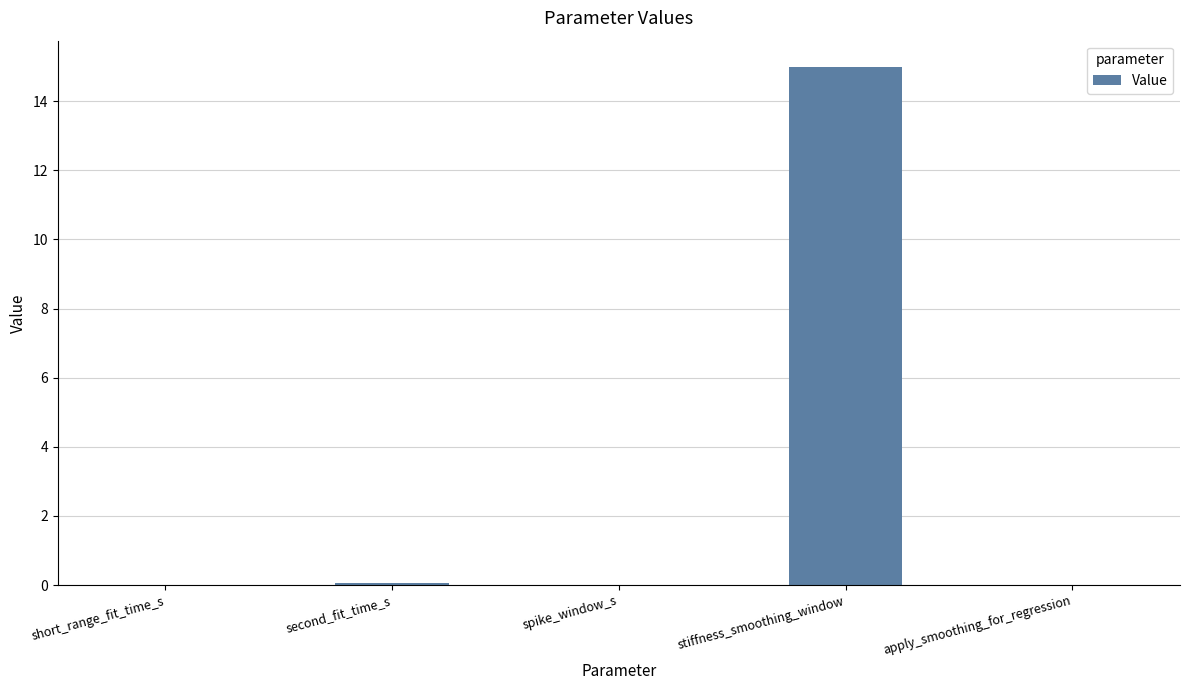

The value at apply_smoothing_for_regression is 5.3. True or false?

False